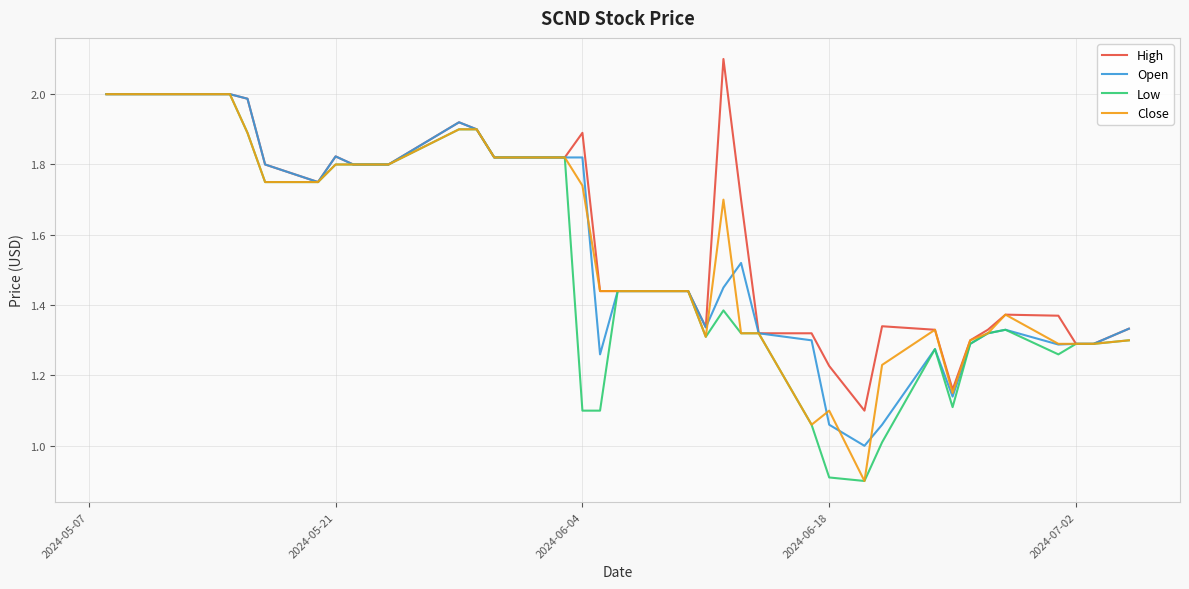

What is the maximum value shown in the chart?

2.1